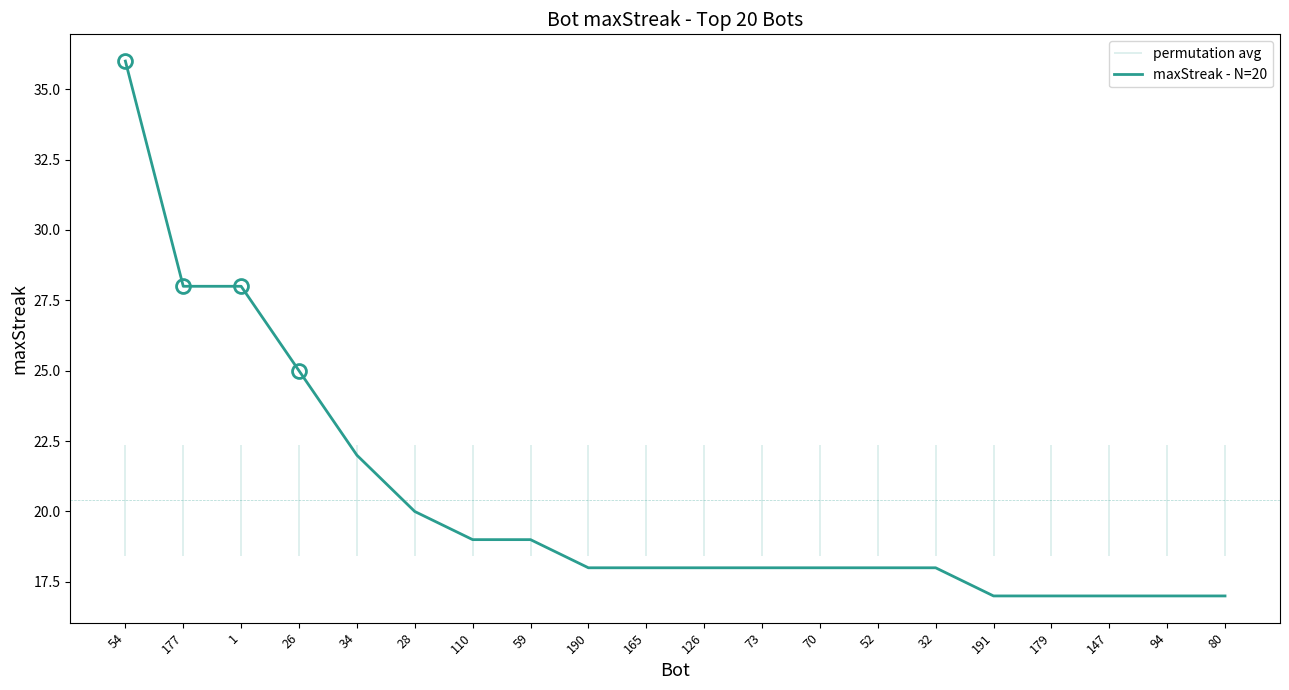

Rank the categories by value from highest to lowest.

54, 177, 1, 26, 34, 28, 110, 59, 190, 165, 126, 73, 70, 52, 32, 191, 179, 147, 94, 80